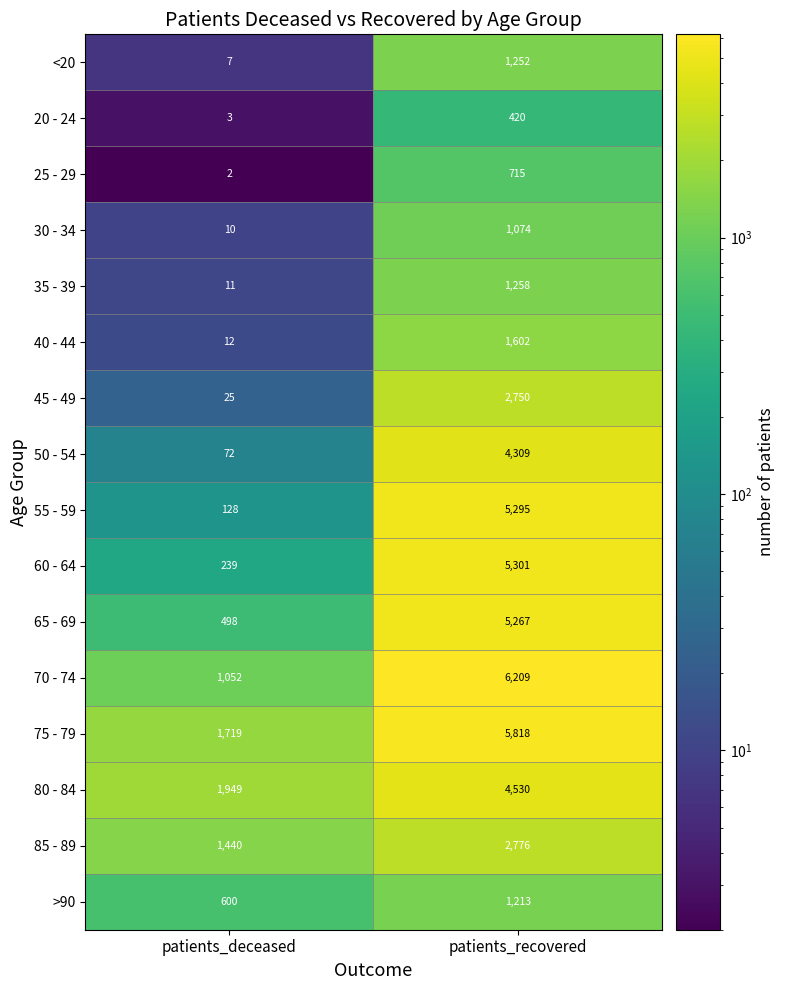

Which series has the widest spread of values?

55 - 59